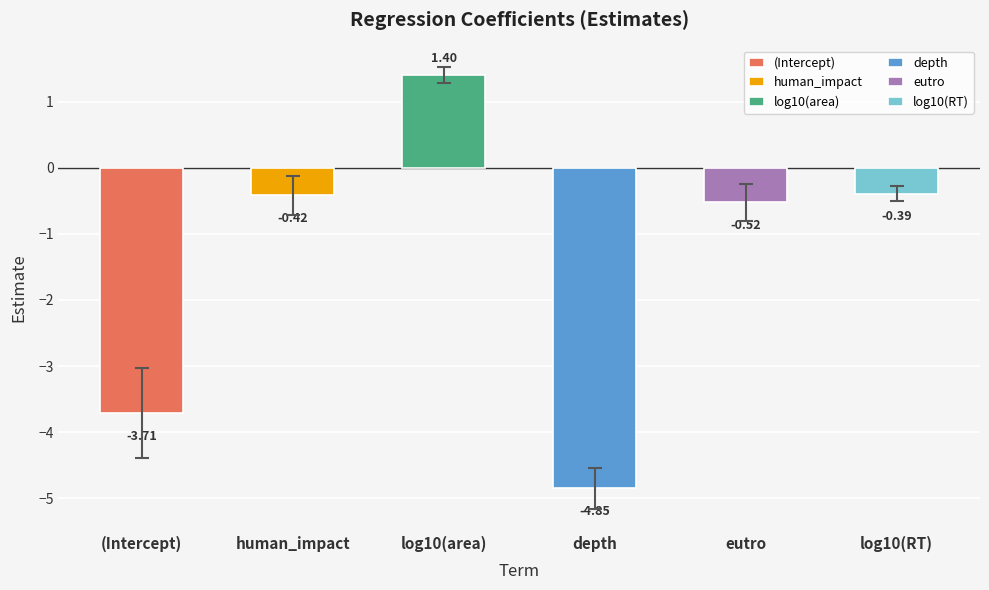

How many values are below 0?

5